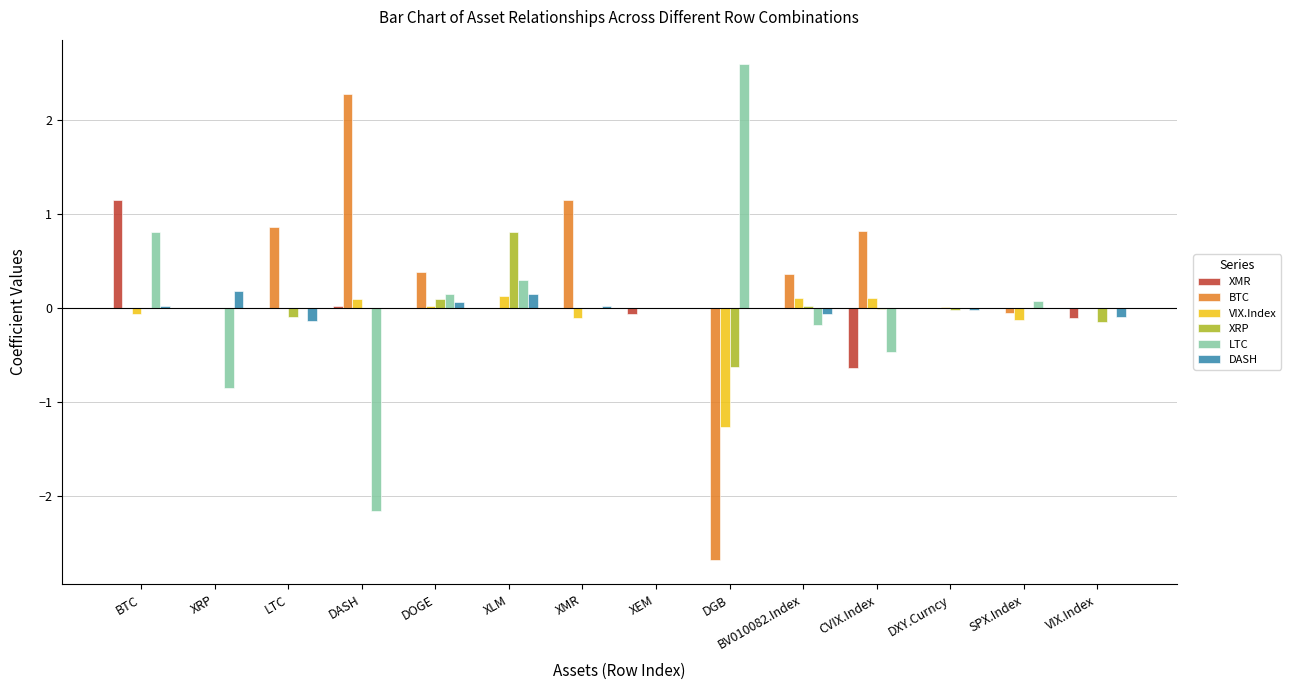

What are all the series names shown in the legend?

XMR, BTC, VIX.Index, XRP, LTC, DASH